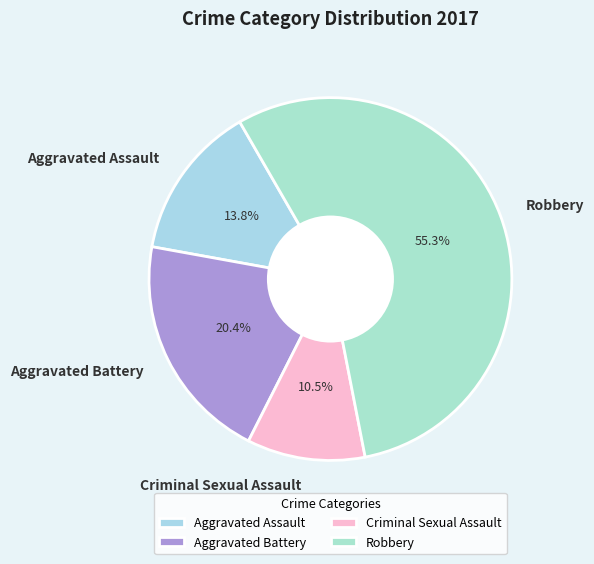

Rank the categories by value from highest to lowest.

Robbery, Aggravated Battery, Aggravated Assault, Criminal Sexual Assault